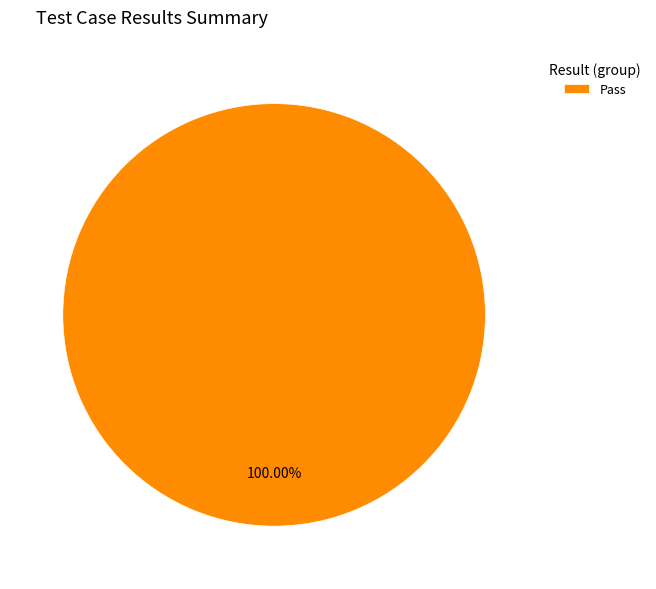

Count the number of slices in the pie.

1